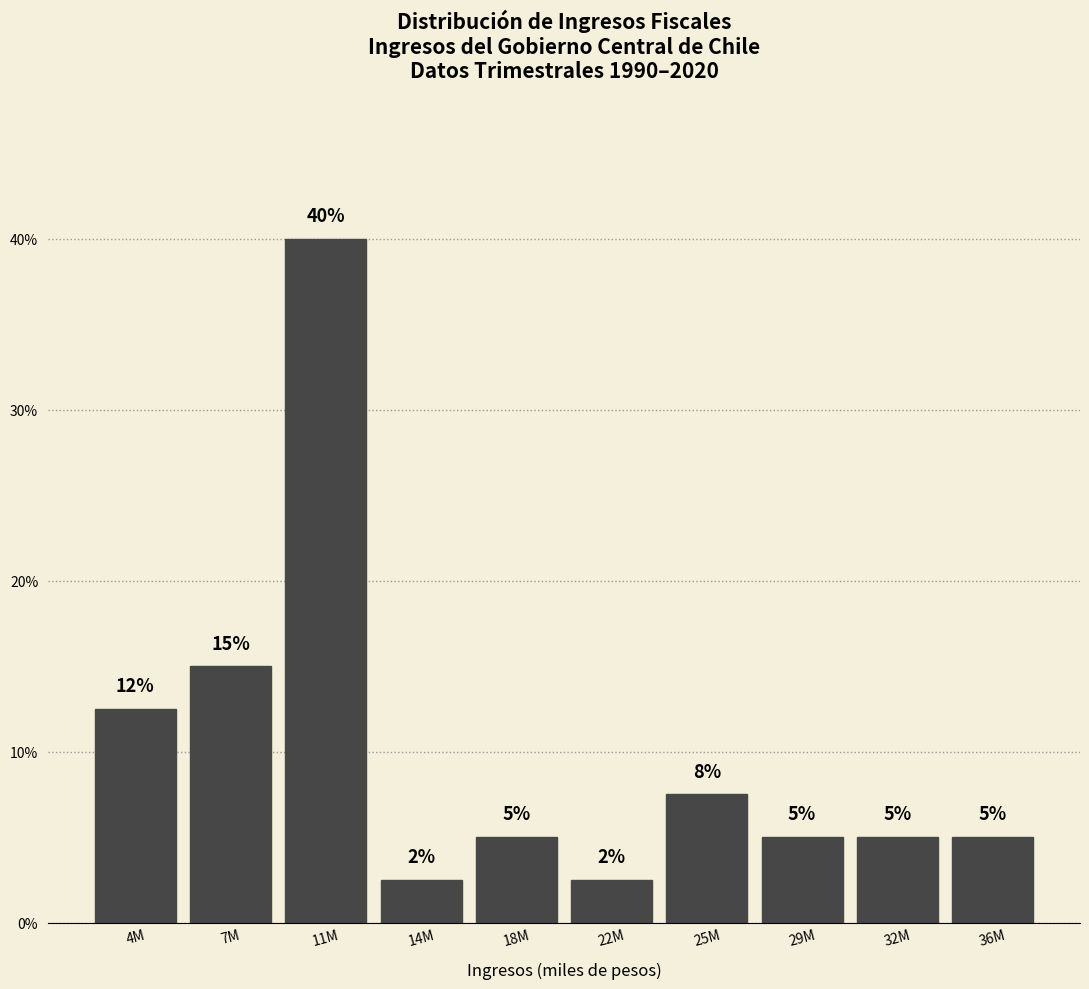

What is the maximum value shown in the chart?

40.0